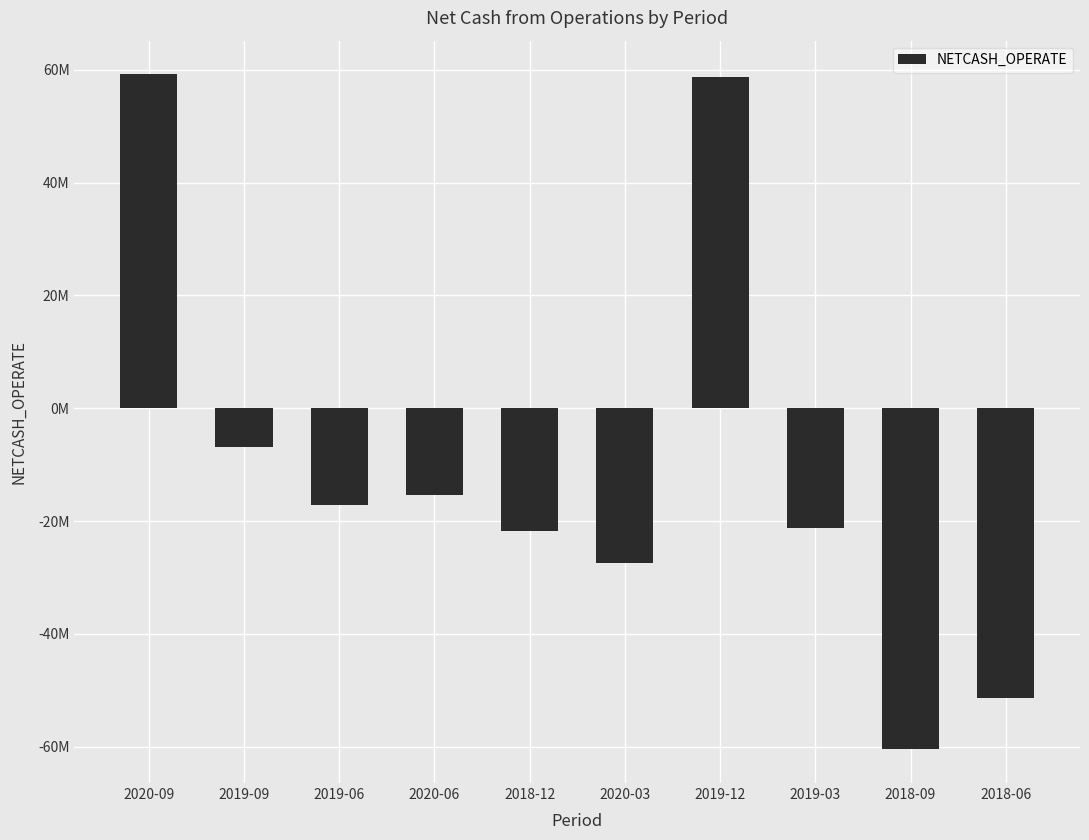

Does the chart contain any negative values?

Yes